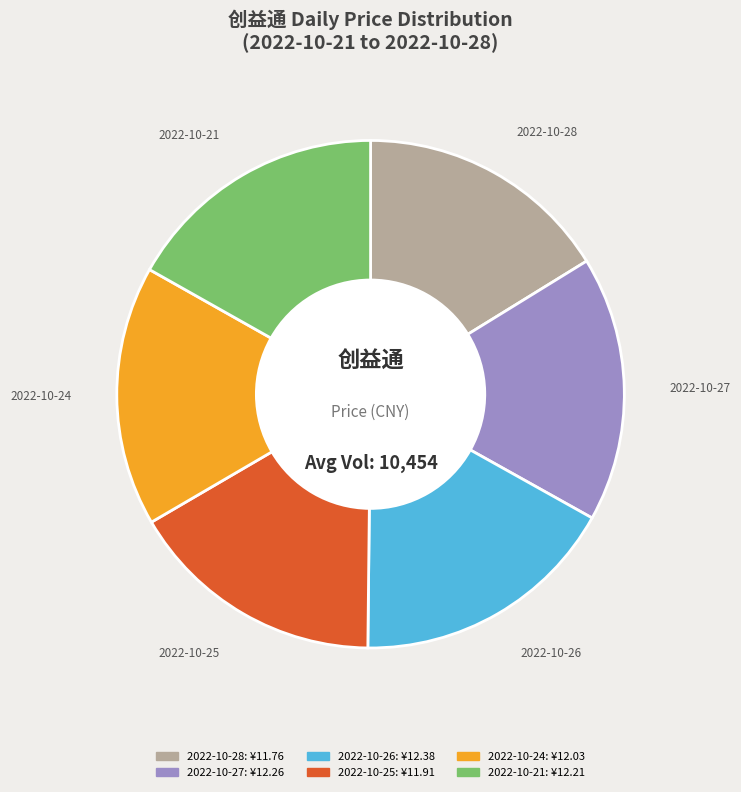

Count the number of slices in the pie.

6